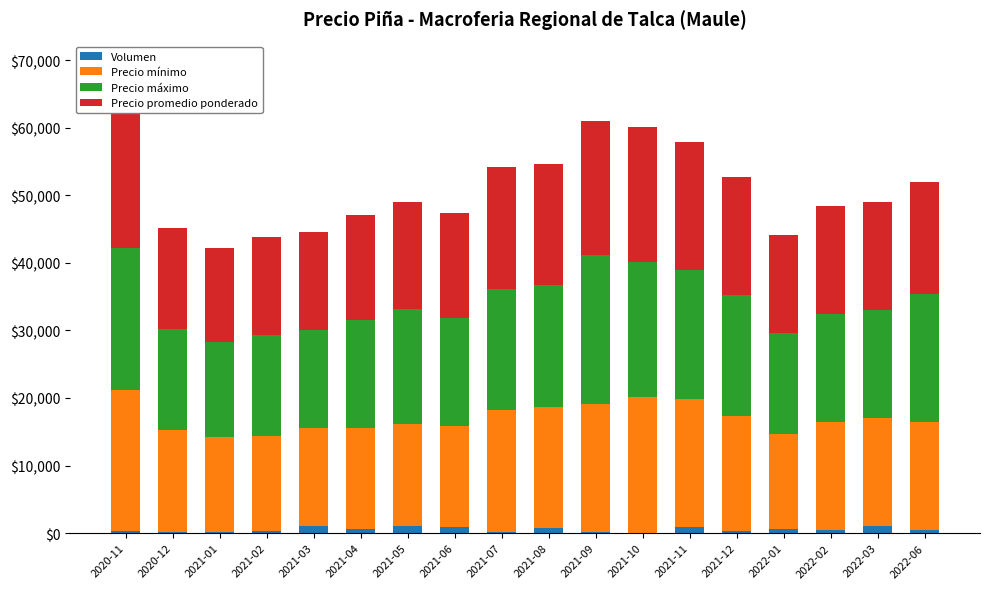

Which series has the largest range (max minus min)?

Precio máximo